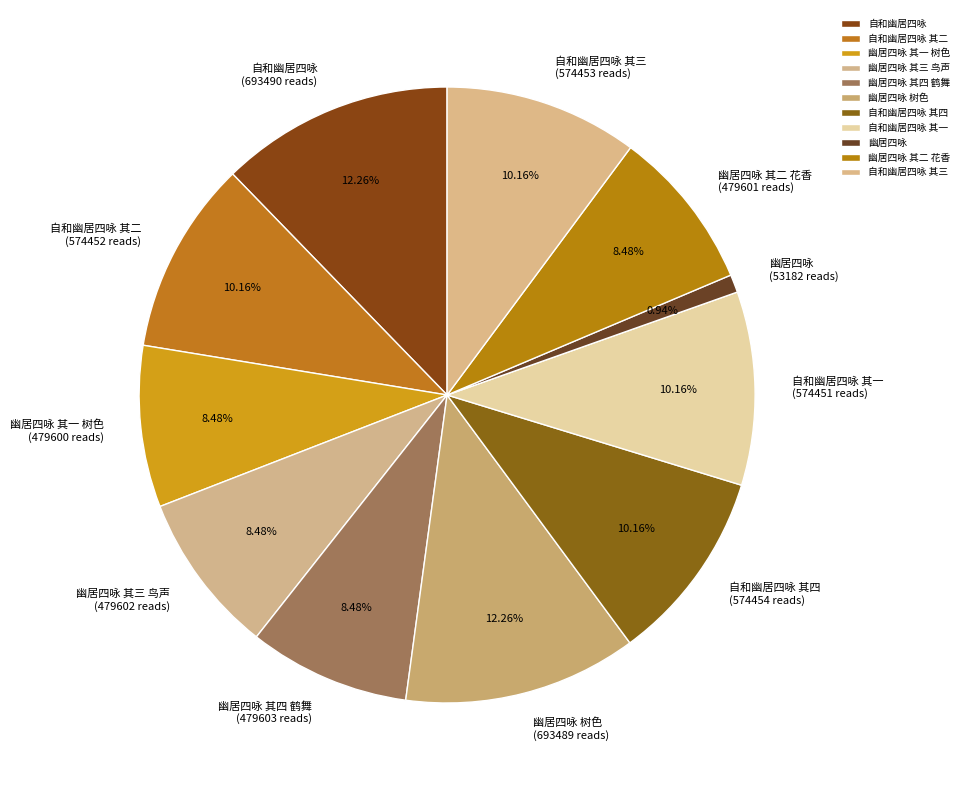

To the nearest percent, what portion does 自和幽居四咏 其四 represent?

10%